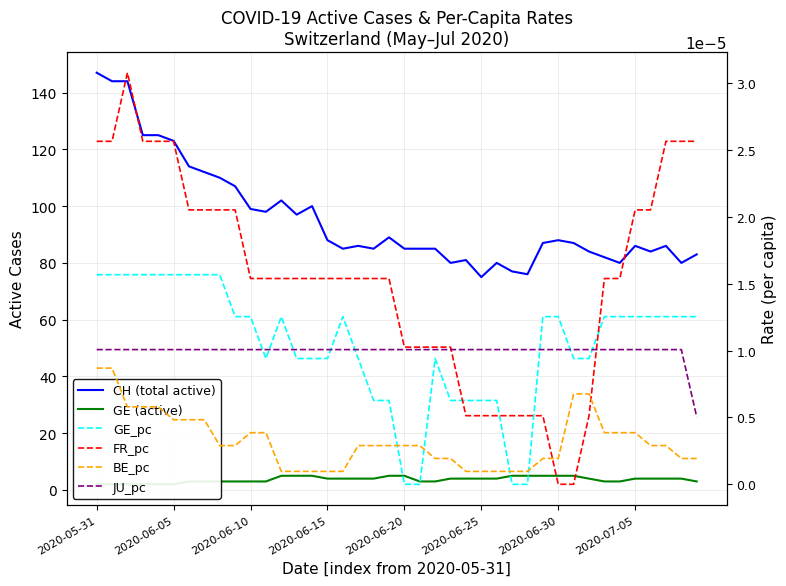

At which category does CH (total active) reach its first local peak?

12